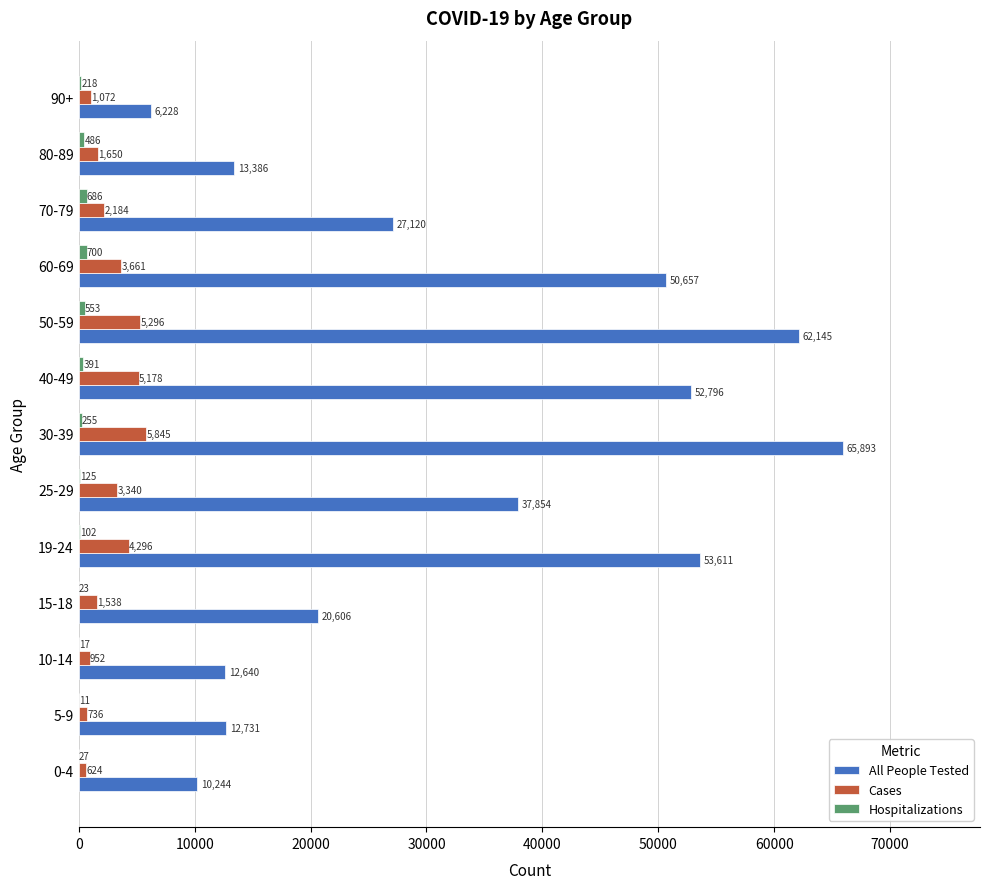

Which series changed the most between 10-14 and 80-89?

All People Tested